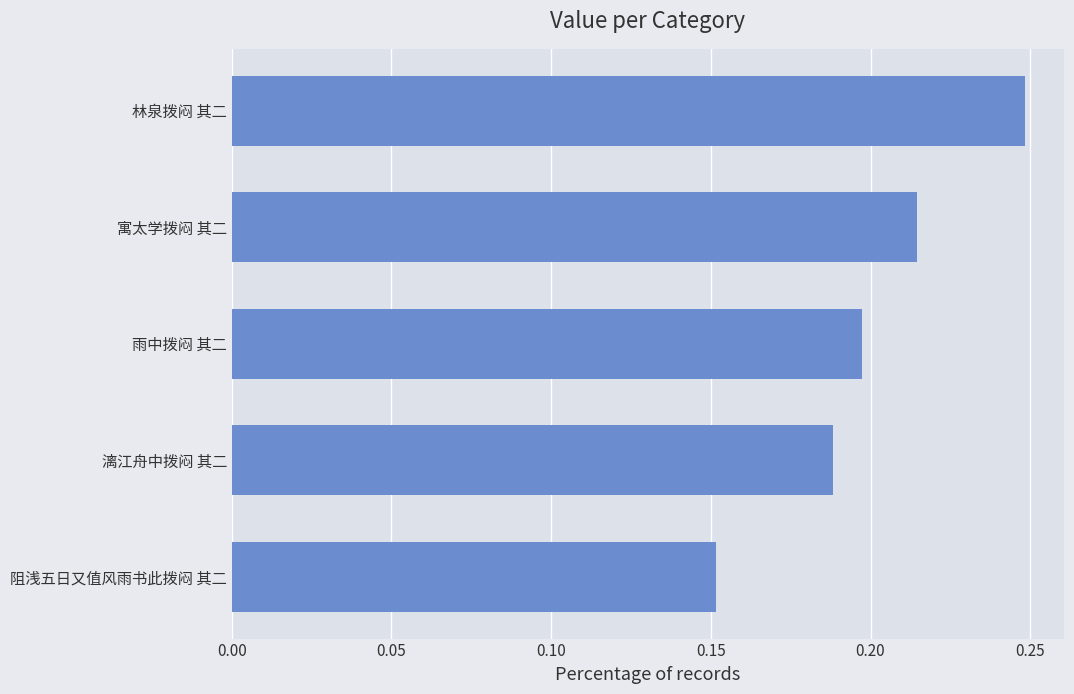

At which category does the chart reach its minimum across all series?

阻浅五日又值风雨书此拨闷 其二